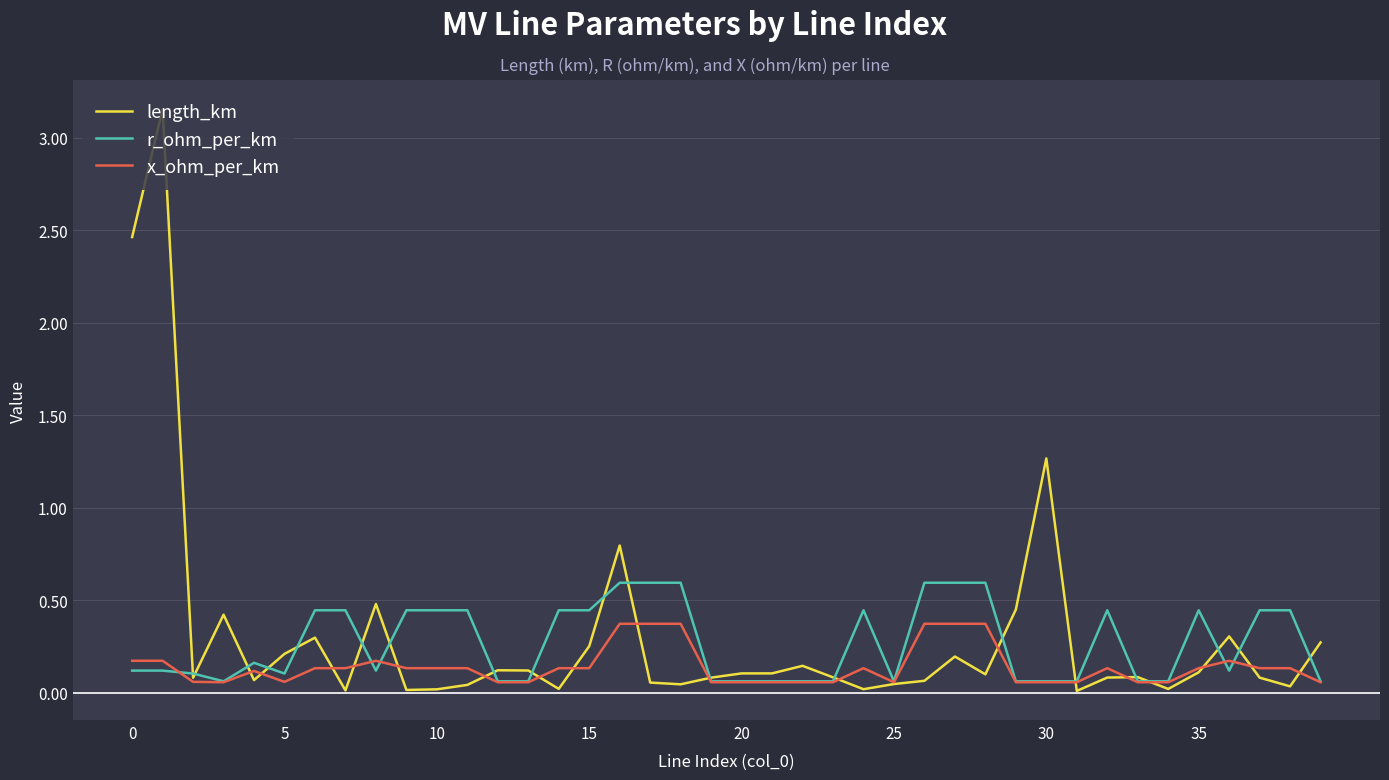

List the series in order of their peak value, lowest first.

x_ohm_per_km, r_ohm_per_km, length_km